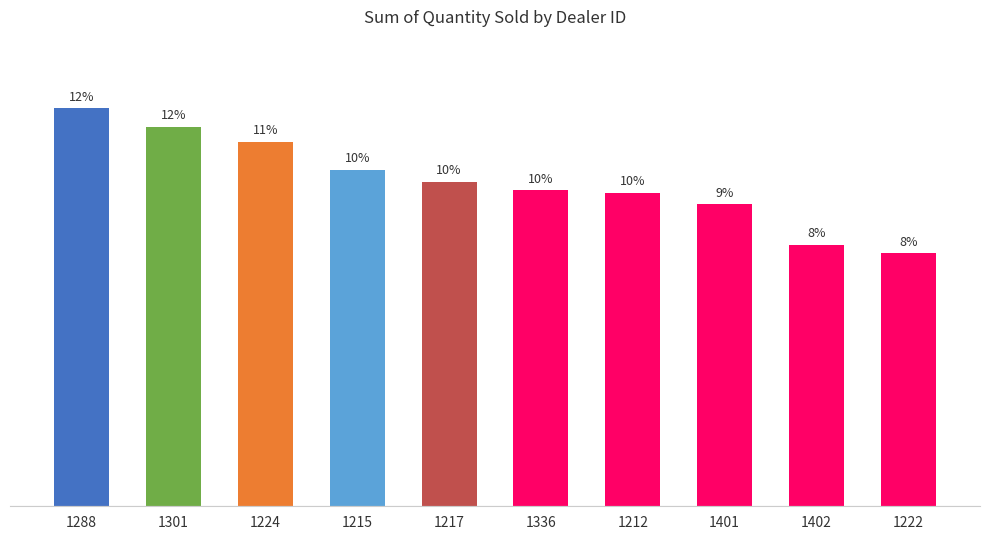

What value does the data have at 1222, to the nearest 100?

1700